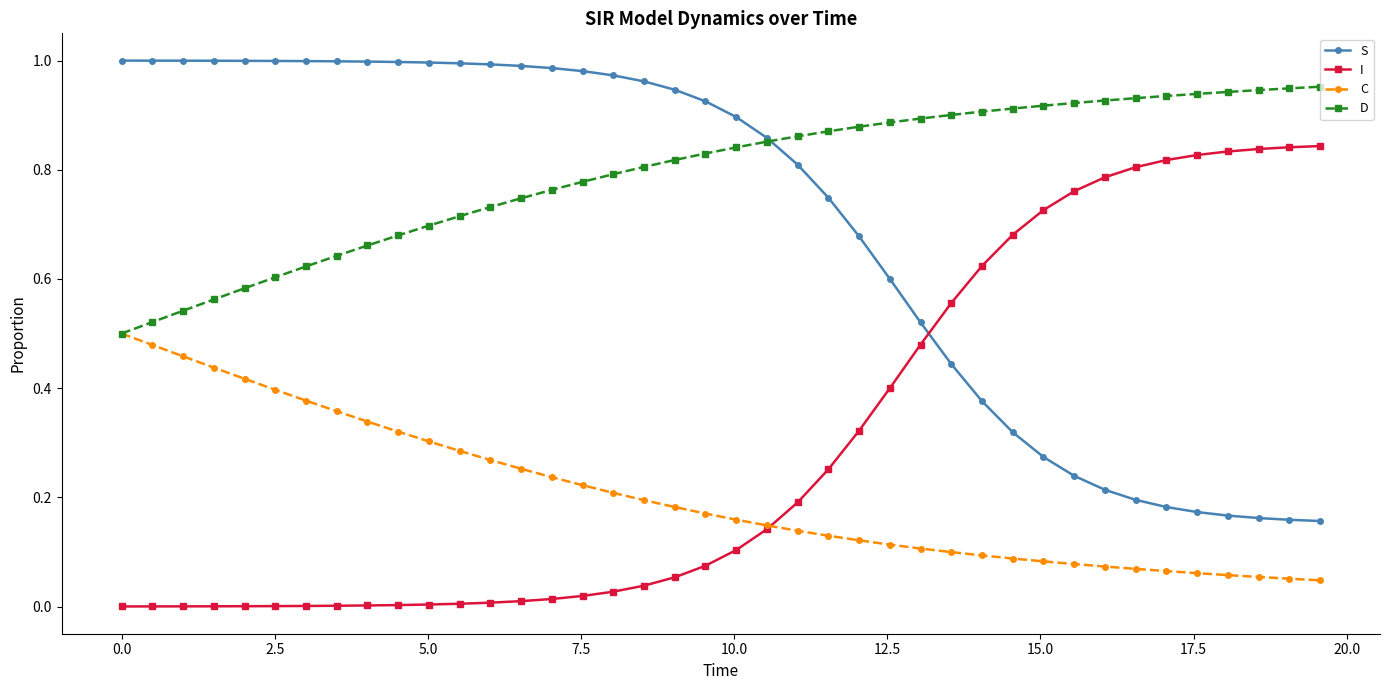

Which series has the largest total across all categories?

D